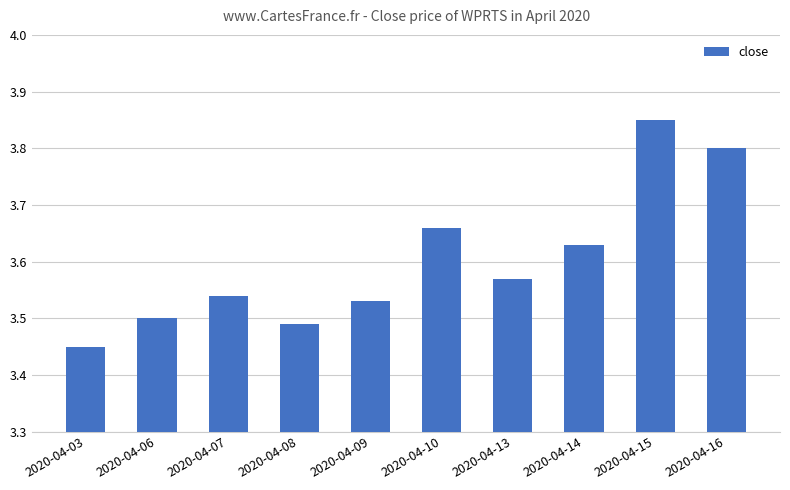

What is the difference between the maximum and second lowest values?

0.4